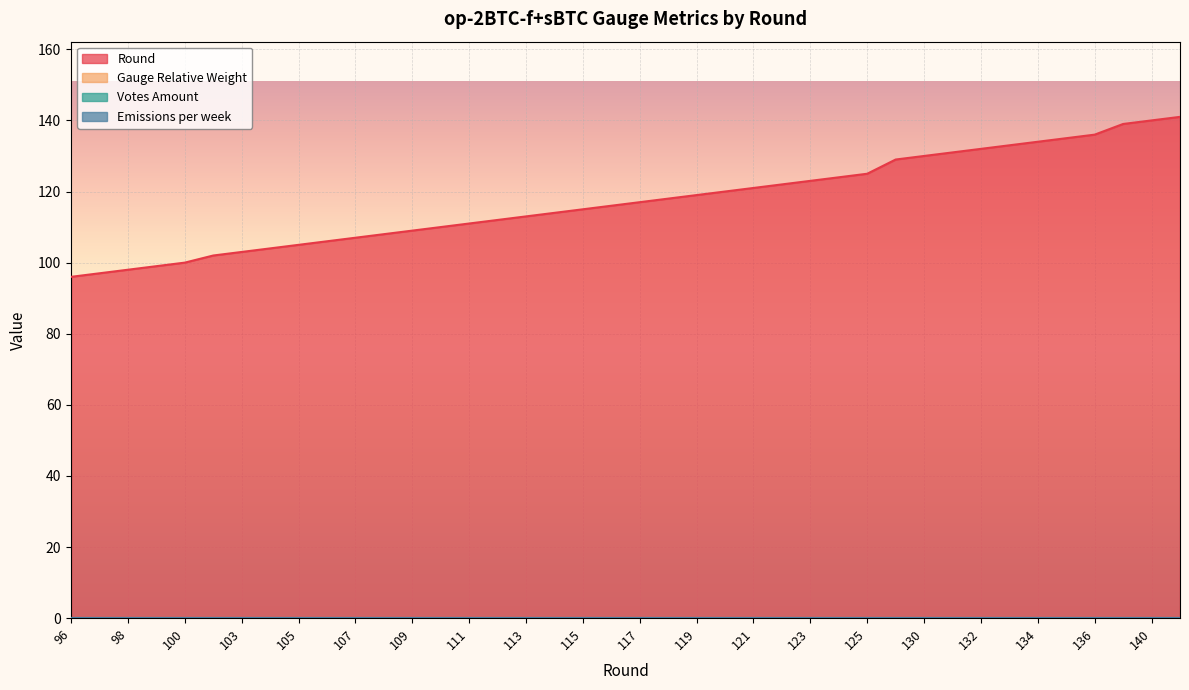

What are all the series names shown in the legend?

Round, Gauge Relative Weight, Votes Amount, Emissions per week